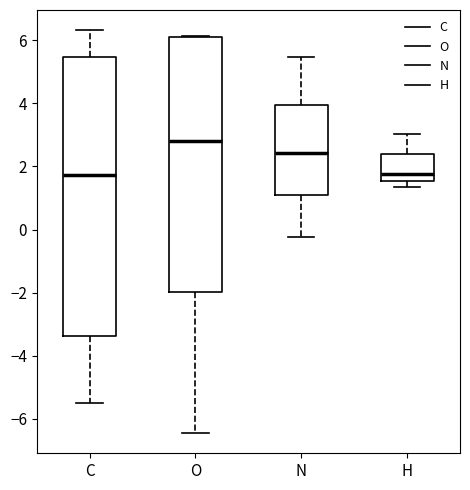

Where does the median line of the box for N sit on the y-axis? The values are not printed on the chart, so give them approximately, as read against the axis.

2.4